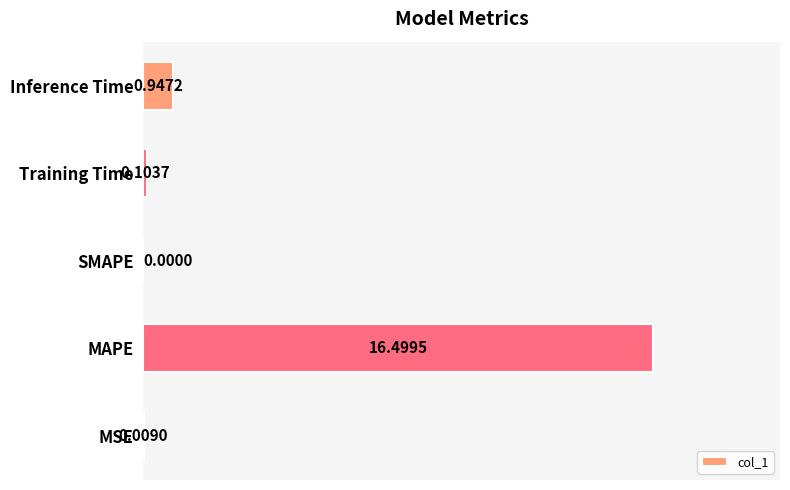

What is the change in value from Training Time to Inference Time?

+0.8